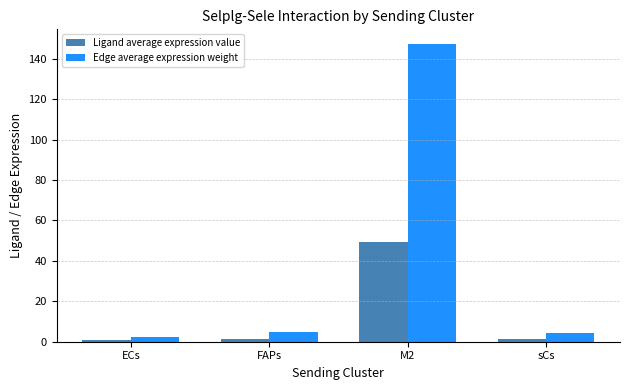

What is the difference between the maximum and minimum values in the Edge average expression weight series?

144.6